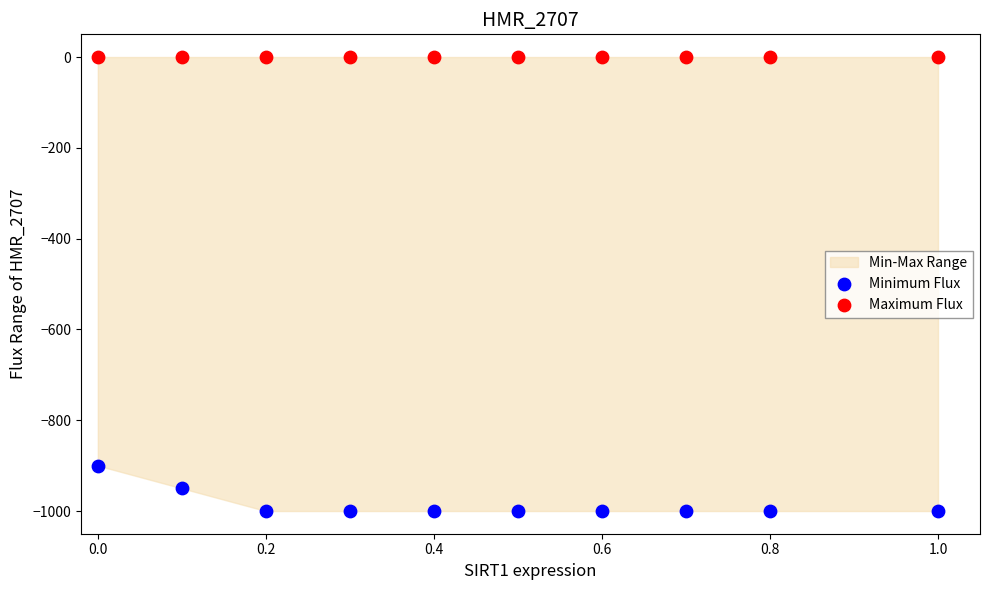

Which series contains the highest Y value?

Maximum Flux